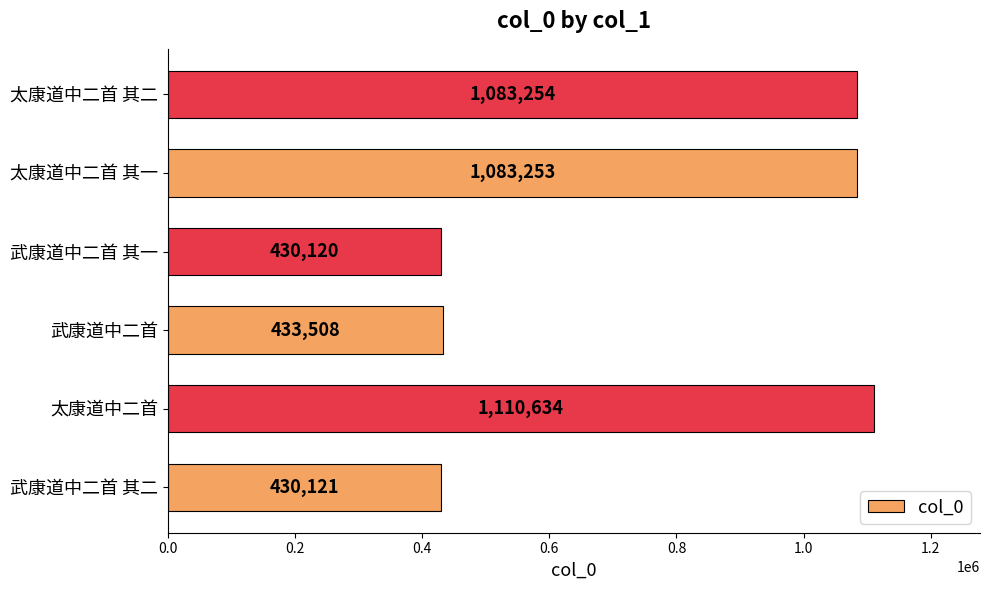

At which label is the value closest to 770377?

太康道中二首 其一